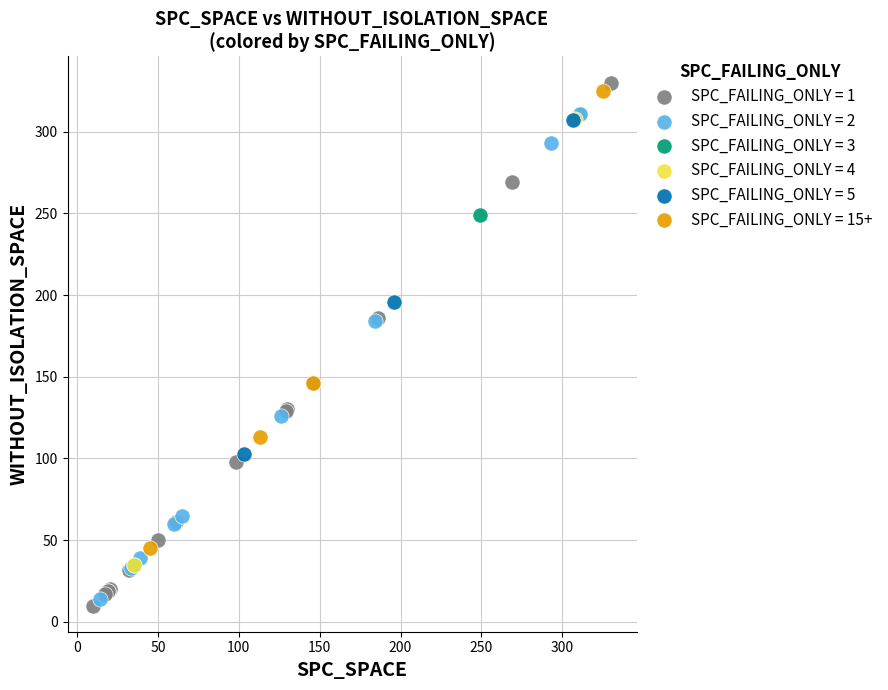

Which series has the largest Y range (max minus min)?

SPC_FAILING_ONLY = 1